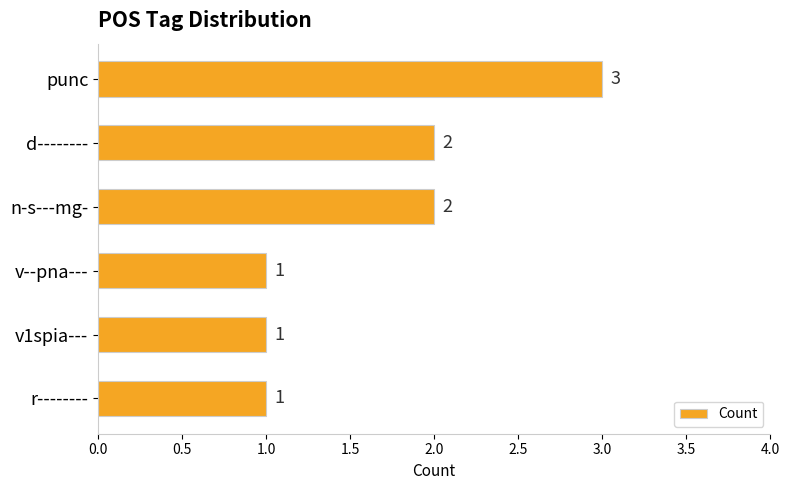

What is the ratio of the value at v--pna--- to the value at v1spia---?

1.0